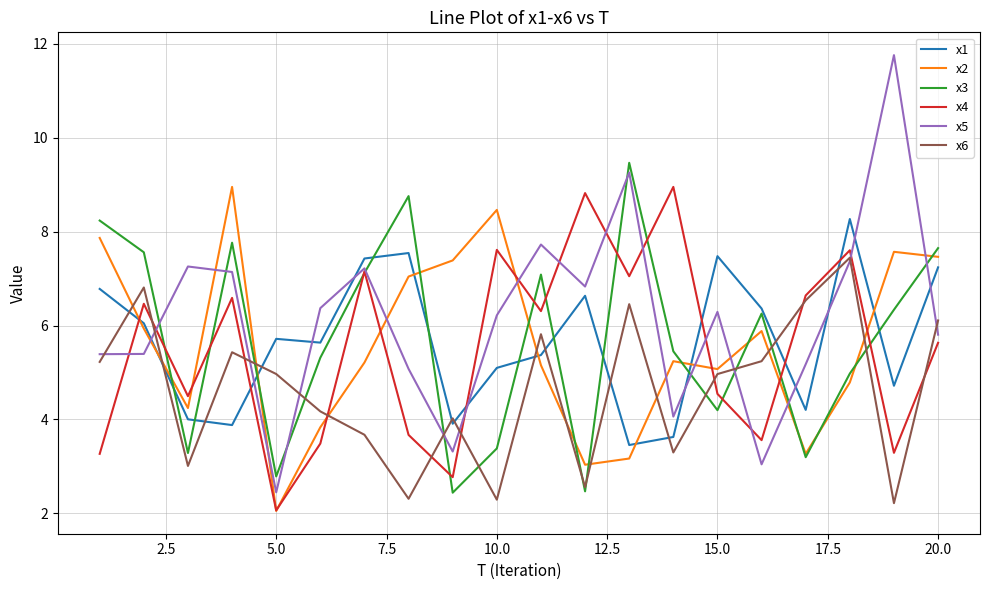

Which series has the largest total across all categories?

x5